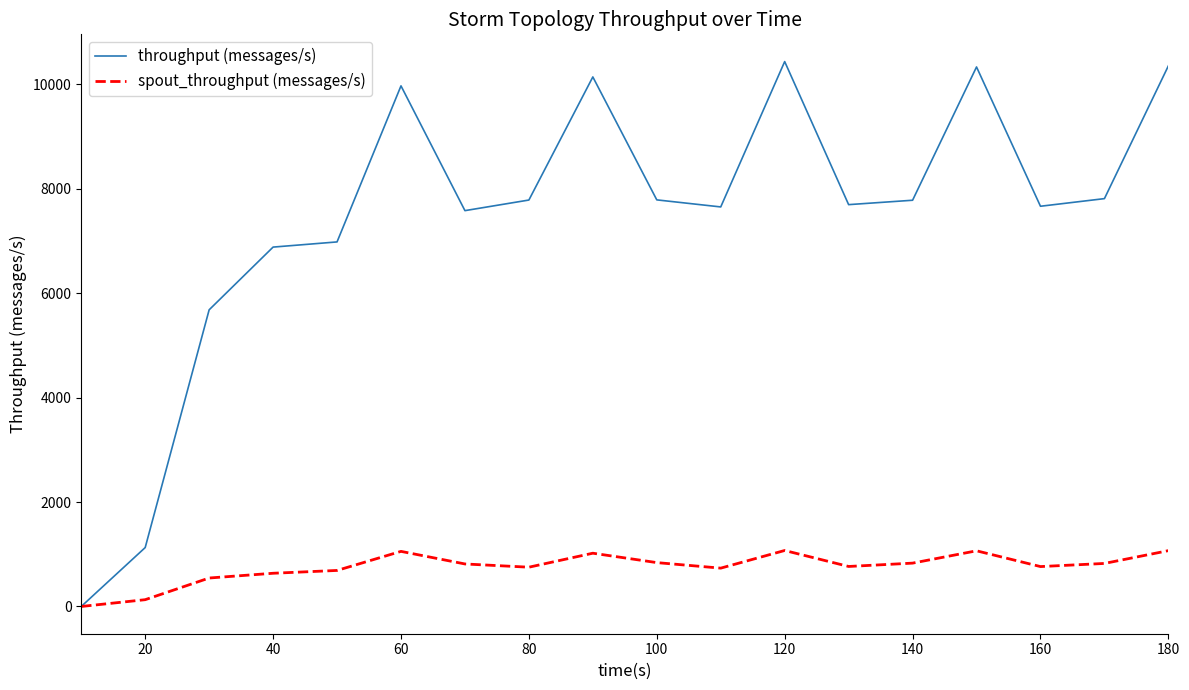

What is the highest value of the spout_throughput (messages/s) series?

1072